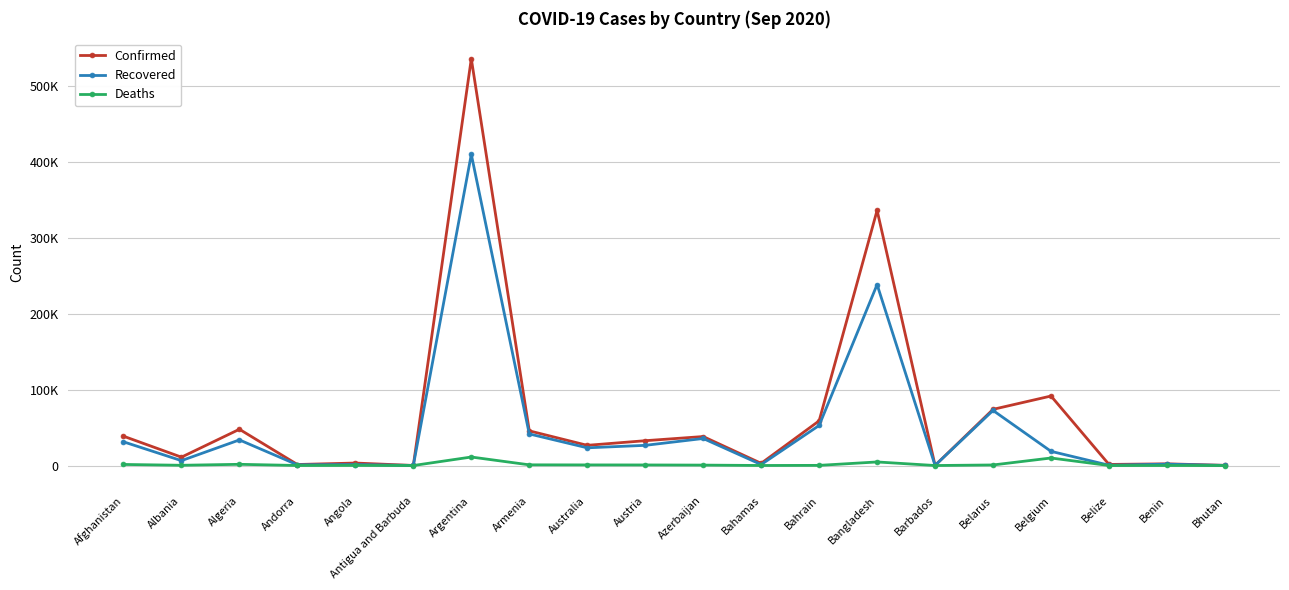

What is the difference between the second highest and second lowest values in the Recovered series?

238113